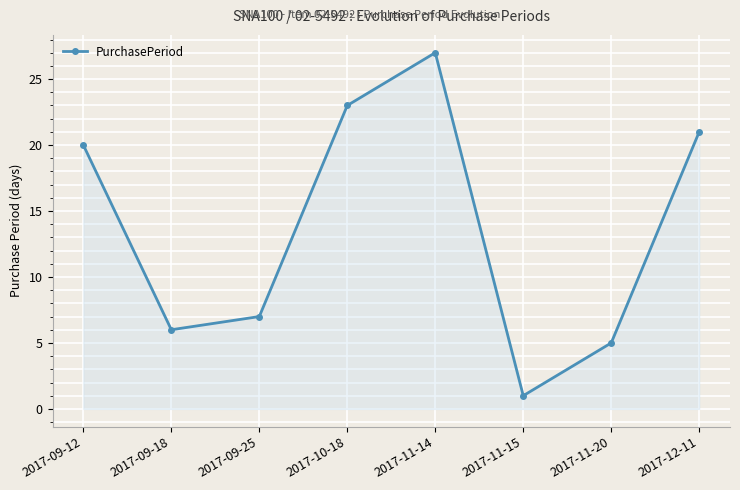

Does the chart have visible grid lines?

Yes